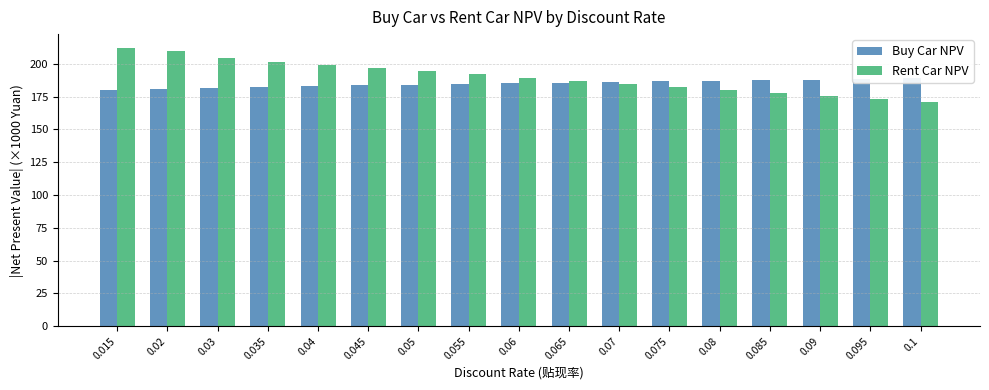

Reading left to right, extract all data points from this chart.

Buy Car NPV: 180.0	180.6	181.8	182.4	183.0	183.5	184.1	184.6	185.1	185.6	186.1	186.6	187.0	187.5	187.9	188.3	188.7
Rent Car NPV: 211.9	209.3	204.2	201.6	199.1	196.7	194.2	191.8	189.4	187.0	184.7	182.4	180.0	177.7	175.5	173.2	170.9